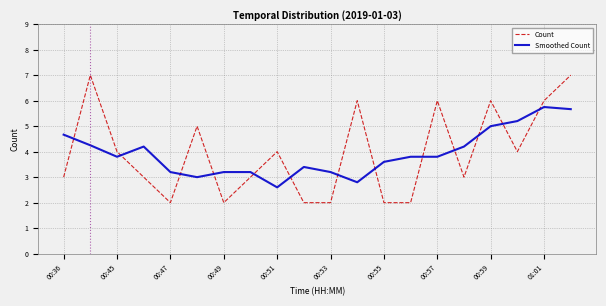

Which series has the largest range (max minus min)?

Count